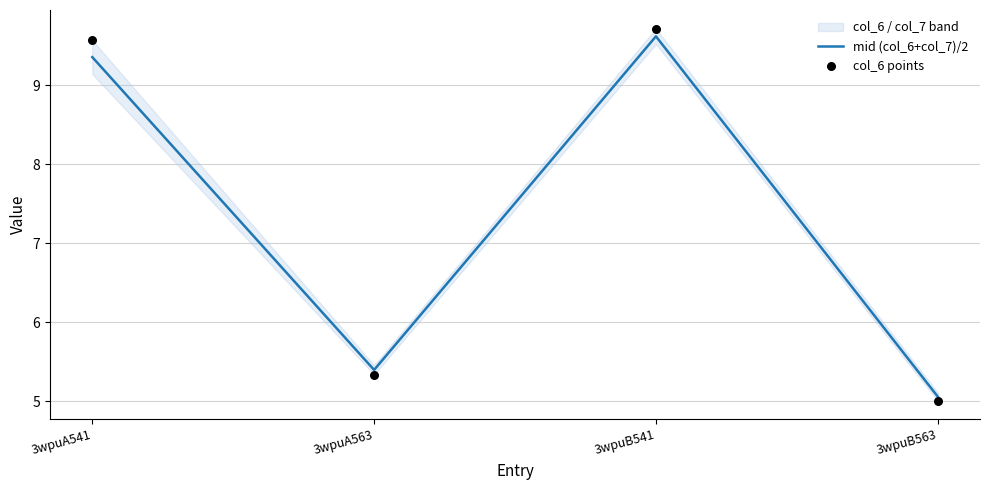

Which series contains the highest Y value?

col_6 points